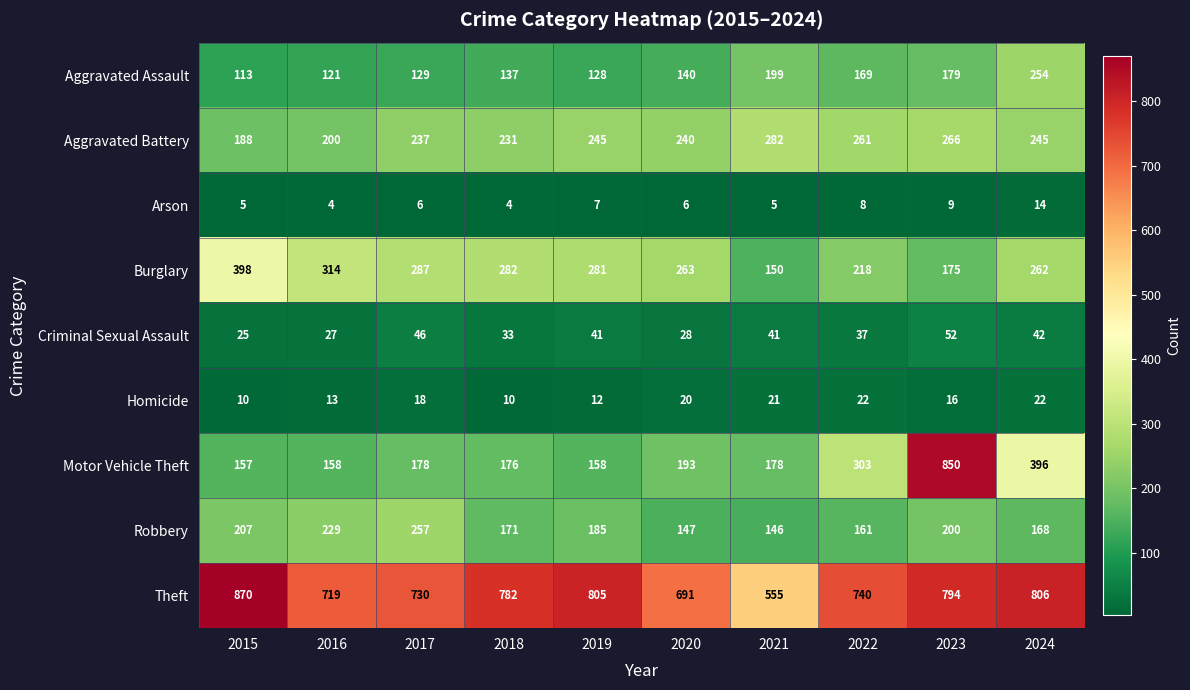

The value of Aggravated Assault at 2019 is 128. True or false?

True